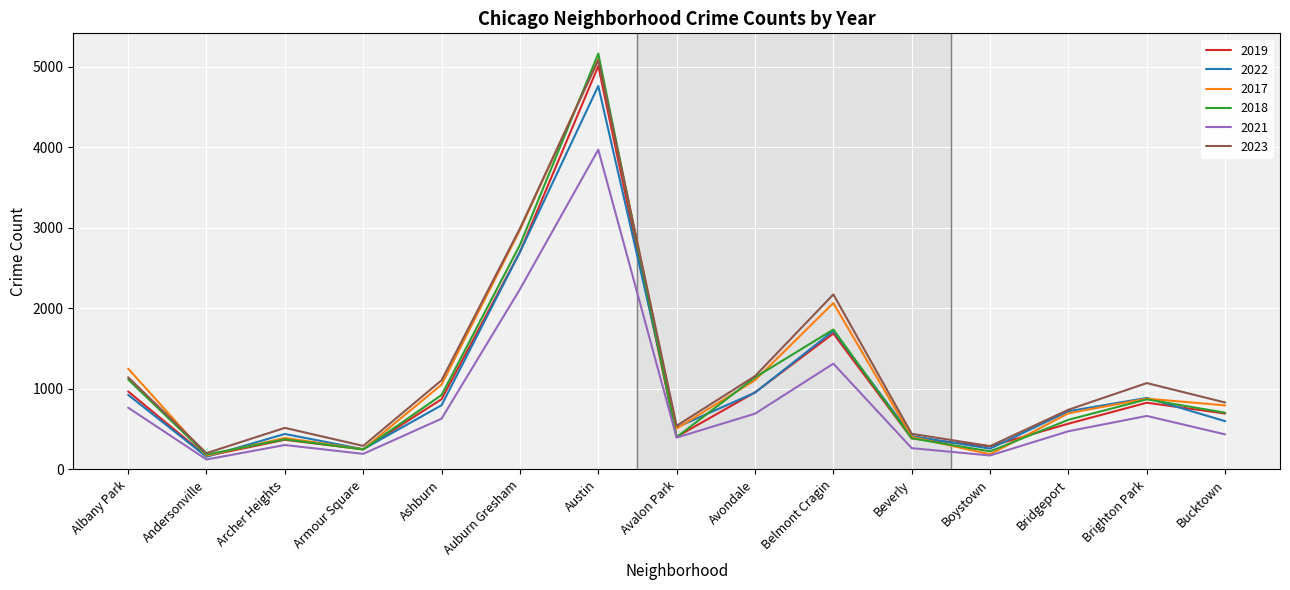

Is the value of 2023 at Bridgeport greater than the value of 2022 at Archer Heights?

Yes